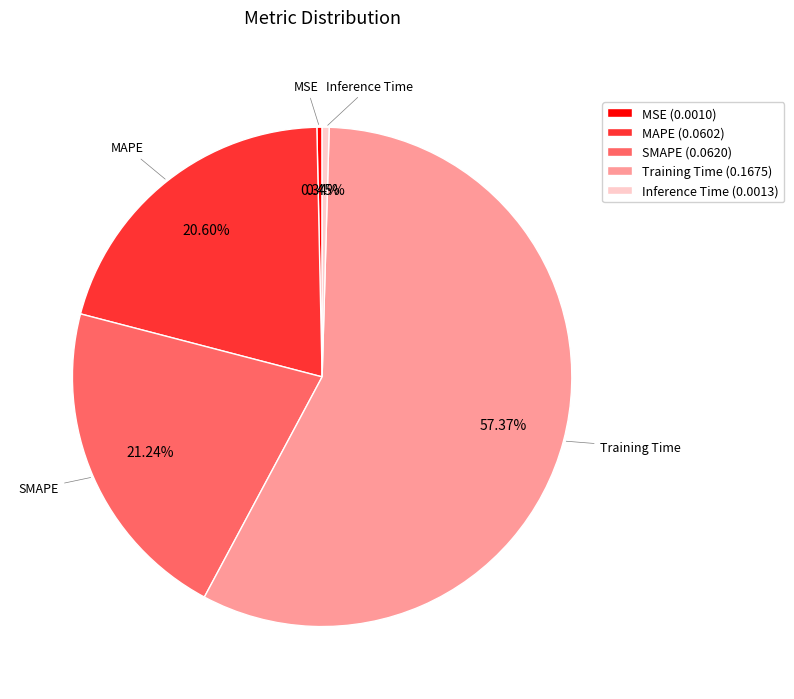

Which has a higher value, Training Time or SMAPE?

Training Time